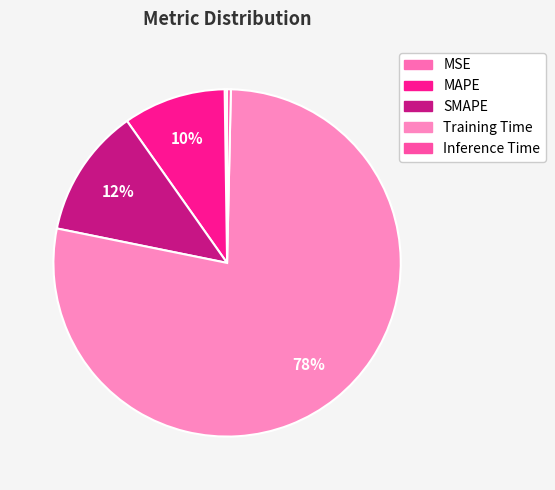

True or false: Training Time accounts for 90% of the total.

False